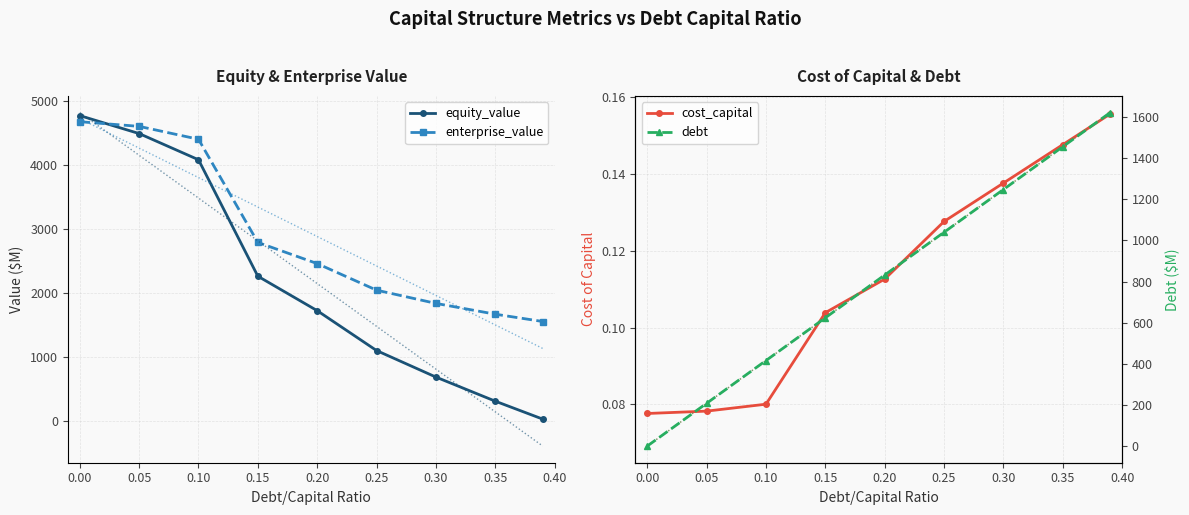

How many intersections are there between equity_value and enterprise_value?

1